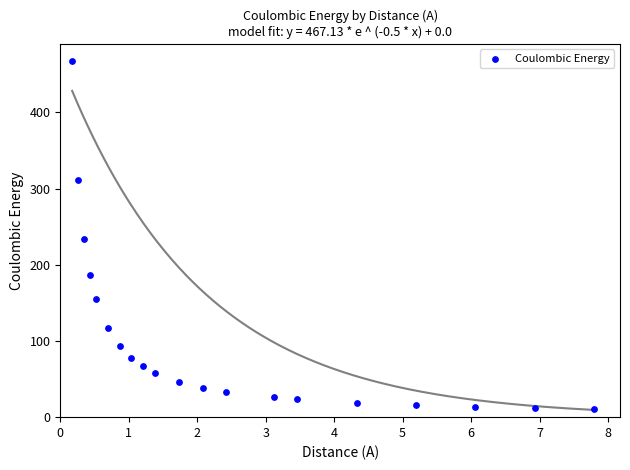

What is the range of X values (max minus min)?

7.6